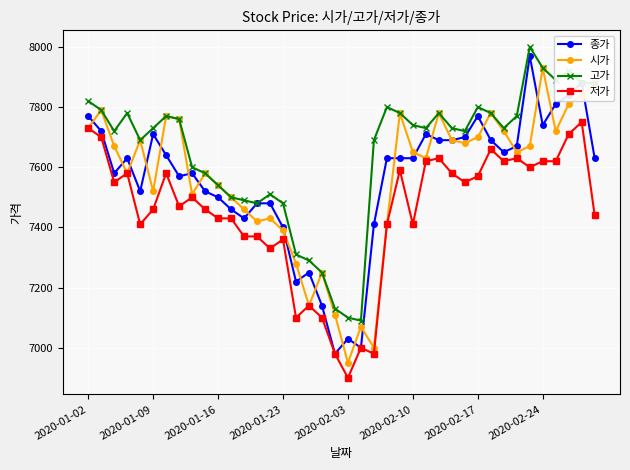

Which series has the largest total across all categories?

고가